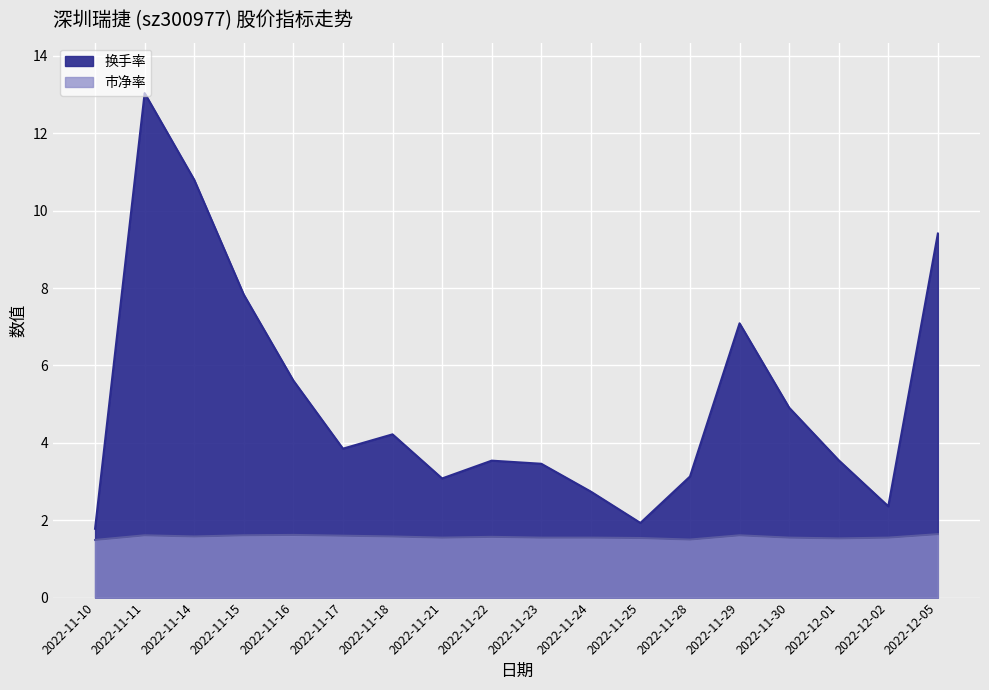

Is the value of 换手率 at 2022-11-15 greater than the value of 市净率 at 2022-12-01?

Yes